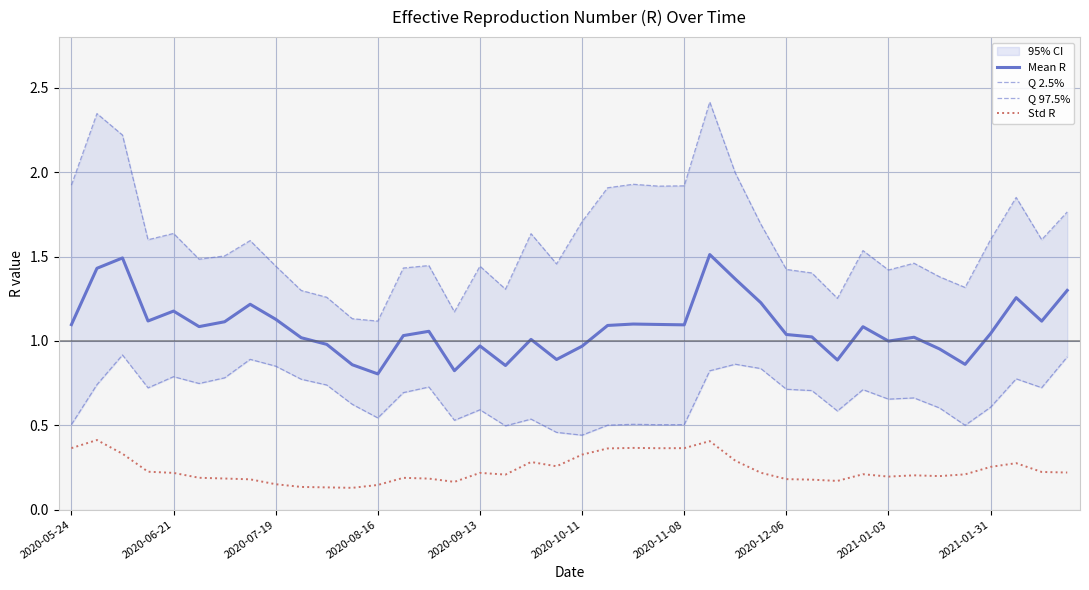

Which series has the largest total across all categories?

Q 97.5%